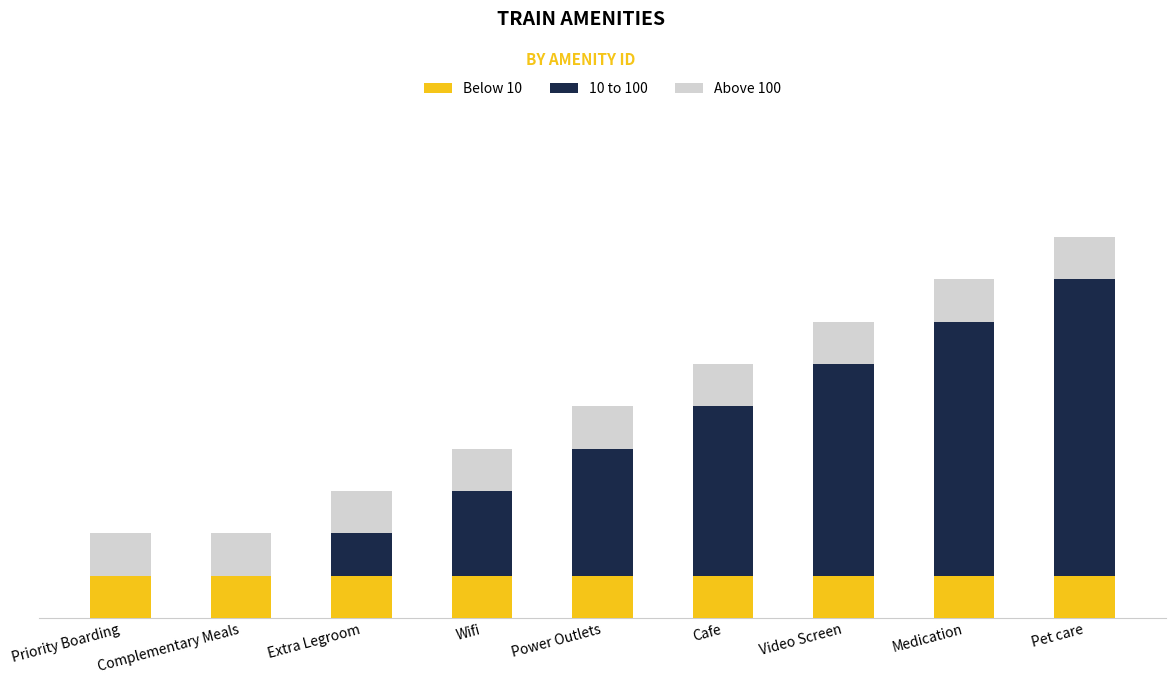

List the labels in order of 10 to 100 value, largest first.

Pet care, Medication, Video Screen, Cafe, Power Outlets, Wifi, Extra Legroom, Priority Boarding, Complementary Meals